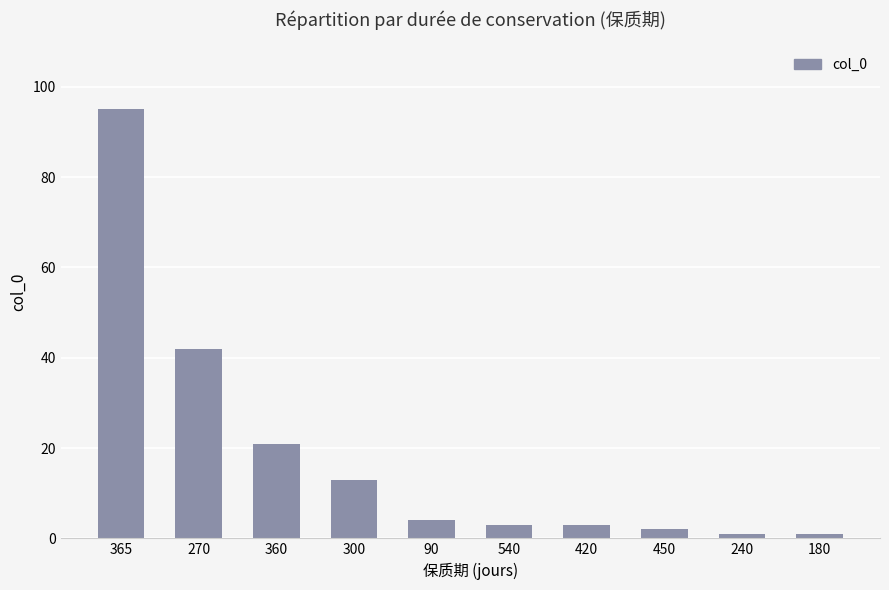

Reading right to left, transcribe all the data shown in this chart.

1	1	2	3	3	4	13	21	42	95